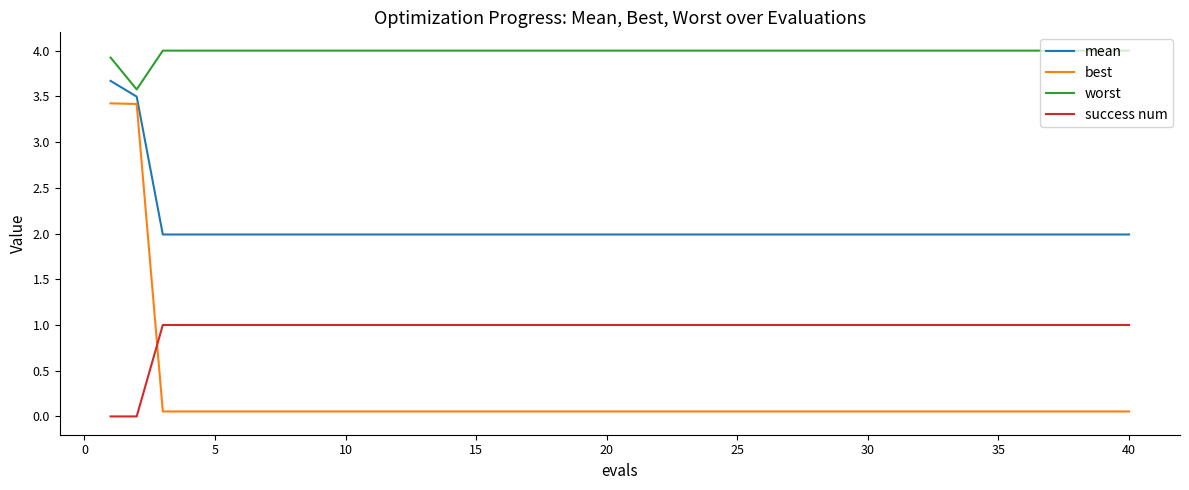

True or false: mean and best cross at least once.

False